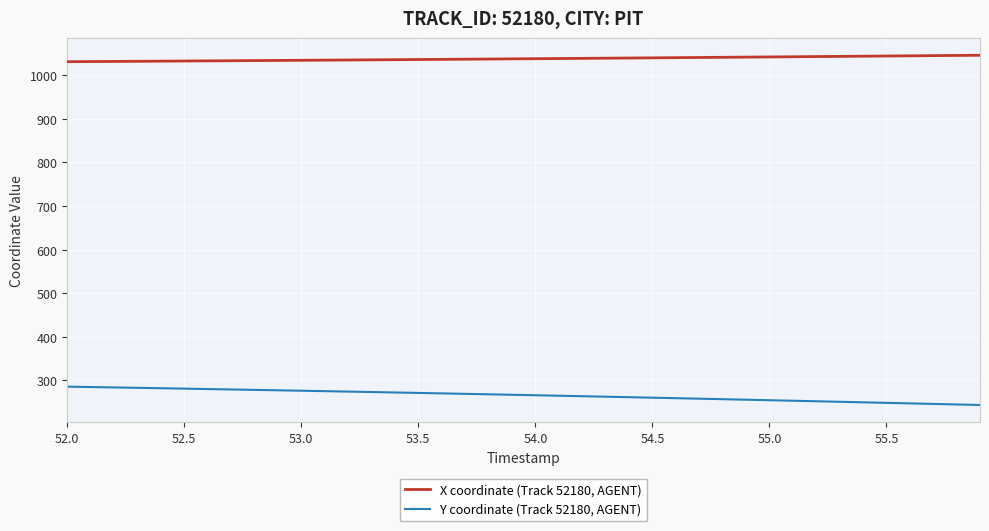

True or false: Y coordinate (Track 52180, AGENT) and X coordinate (Track 52180, AGENT) cross at least once.

False